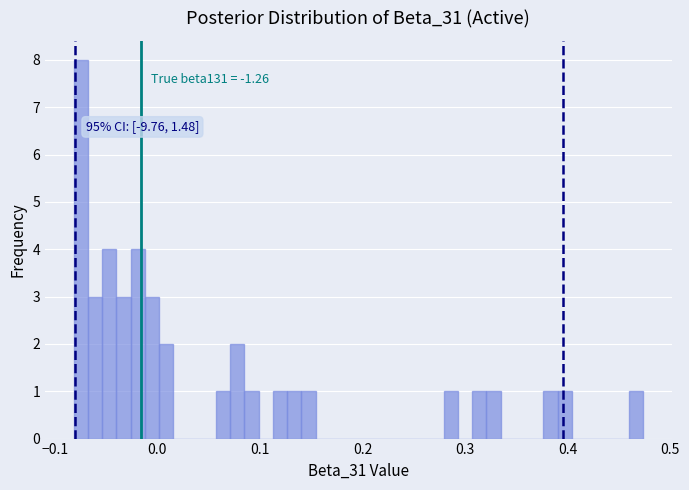

Read against the x-axis, roughly where is the centre of the tallest bar?

-0.07